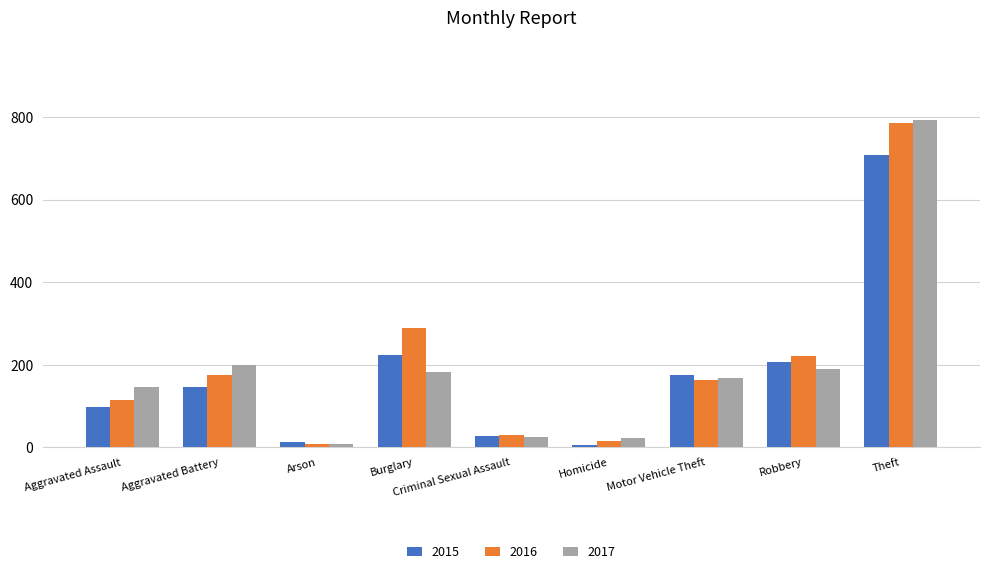

What is the total value across all series at Aggravated Assault?

358